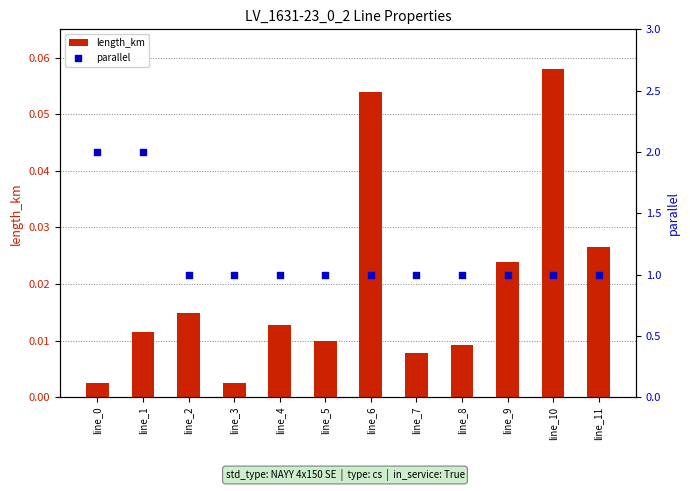

What are all the series names shown in the legend?

length_km, parallel